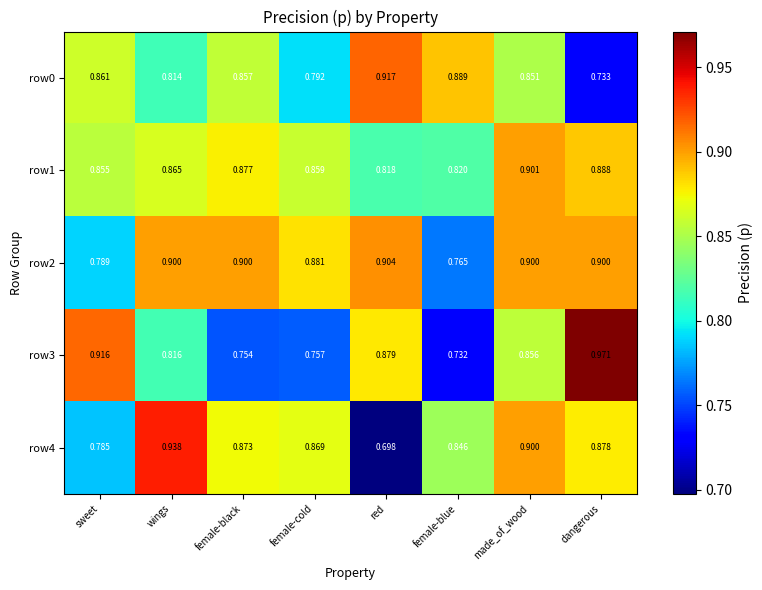

At which category is the sum across all series the highest?

made_of_wood